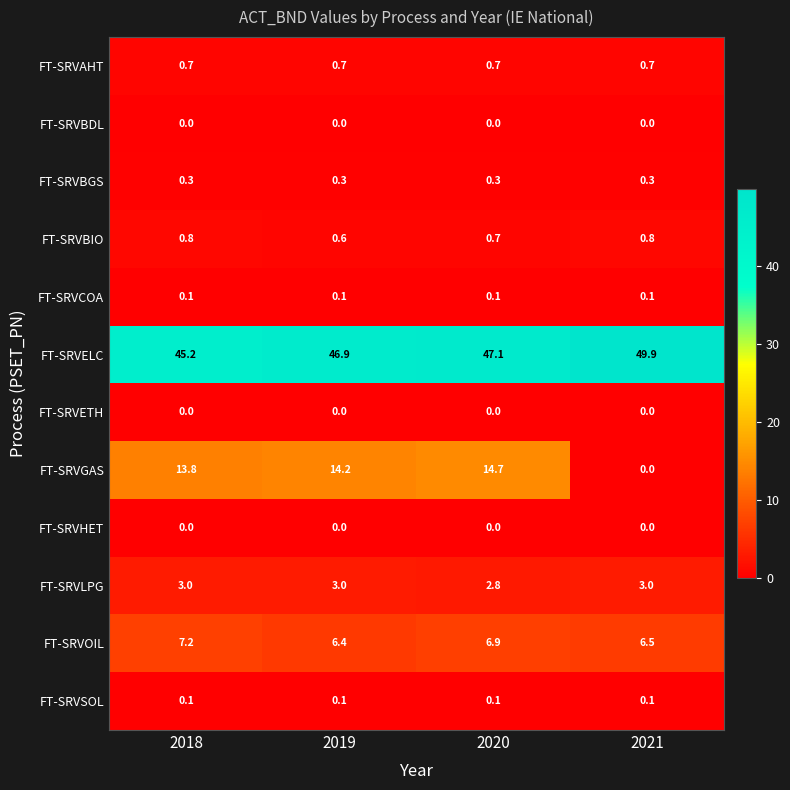

The value of FT-SRVBIO at 2018 is 0.8. True or false?

True